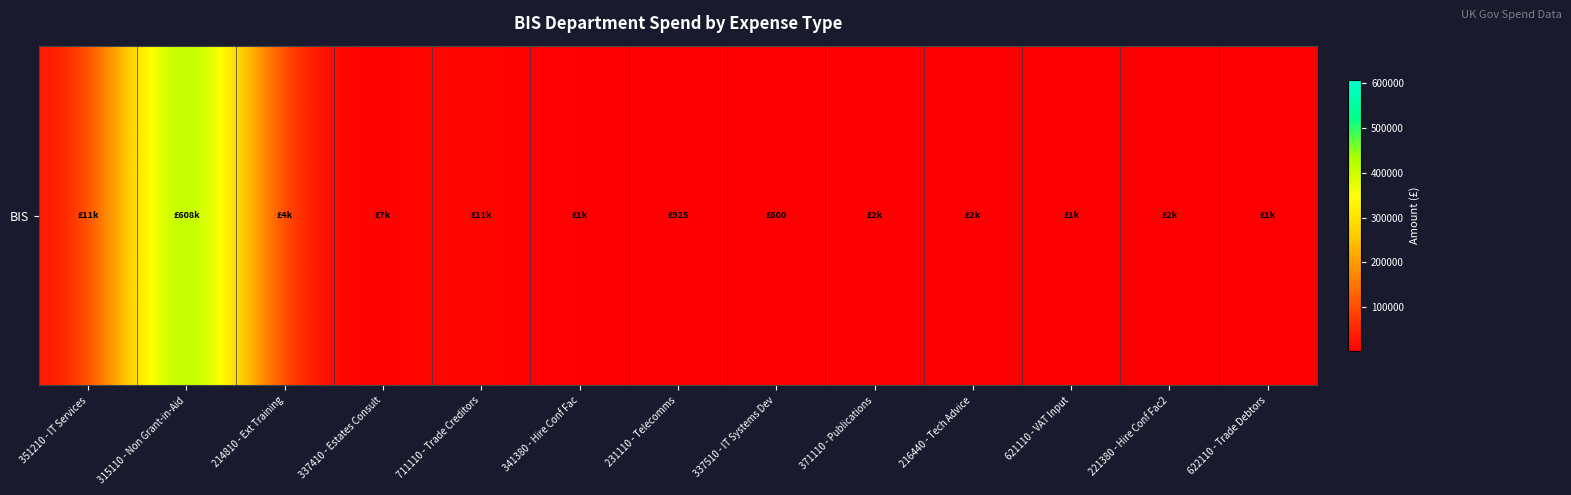

What is the average value?

50126.6